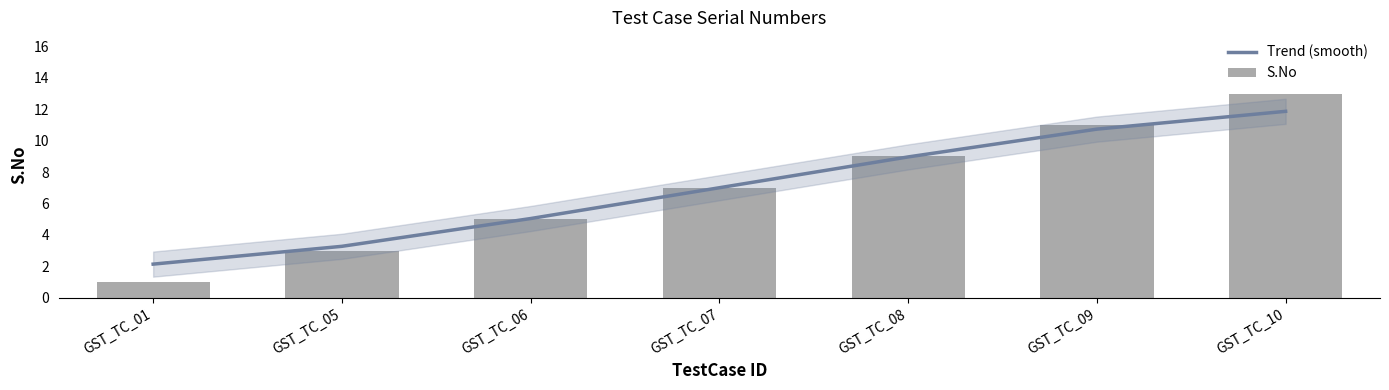

At how many categories does at least one series exceed 12?

1